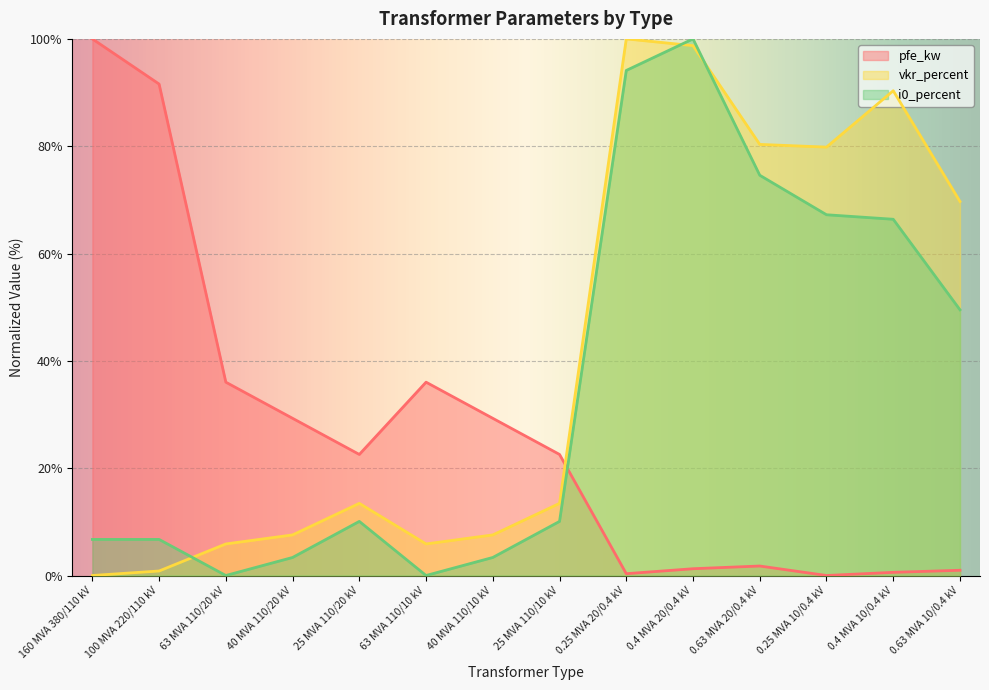

Which series has the largest range (max minus min)?

pfe_kw